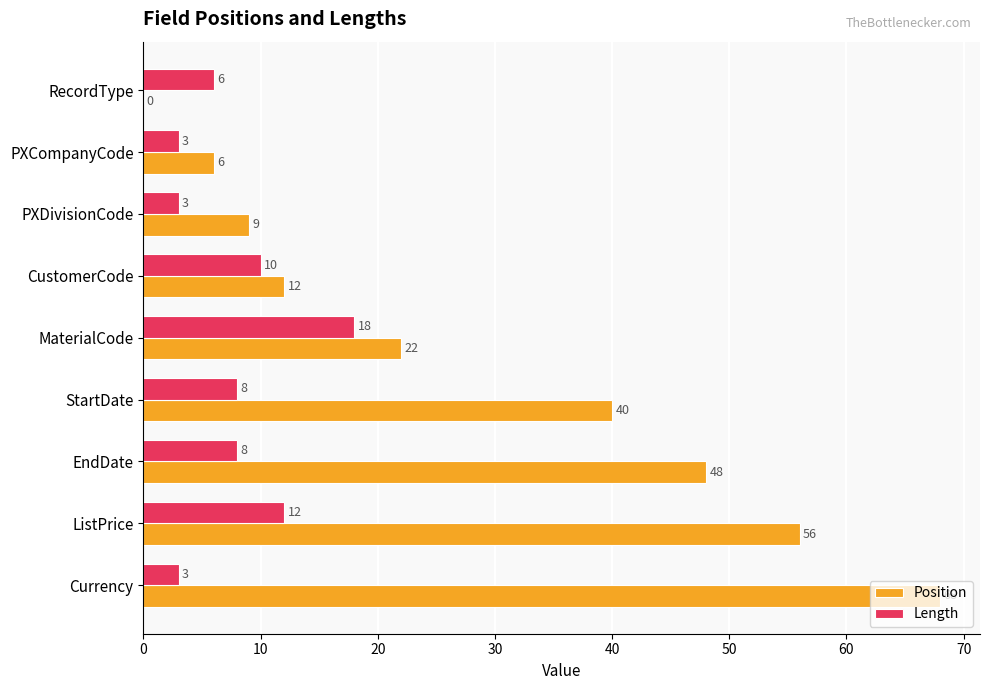

The Length series shows 6 at RecordType. True or false?

True